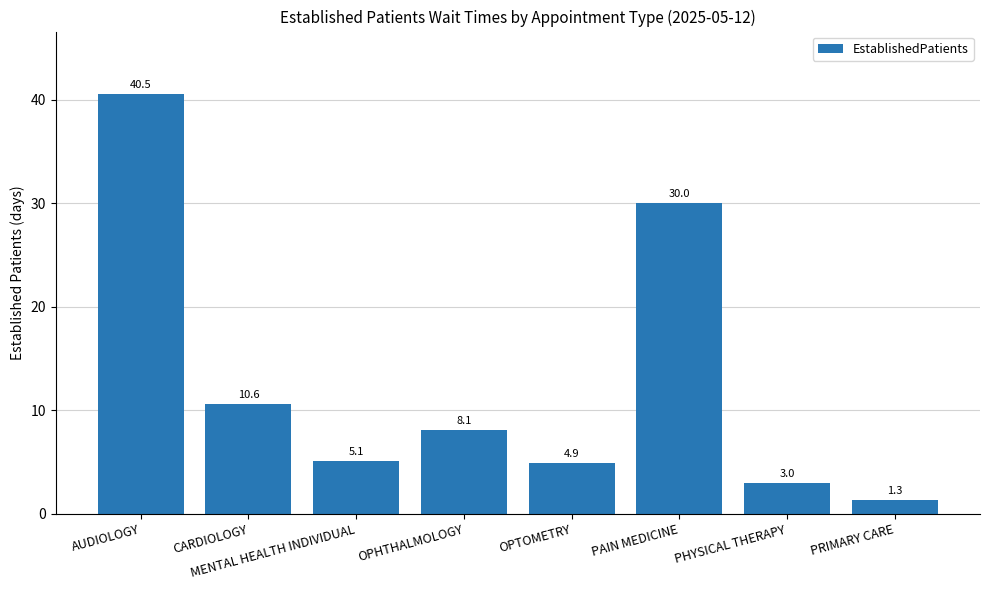

Reading left to right, what are all the values shown in this chart?

40.5	10.6	5.1	8.1	4.9	30.0	3.0	1.3